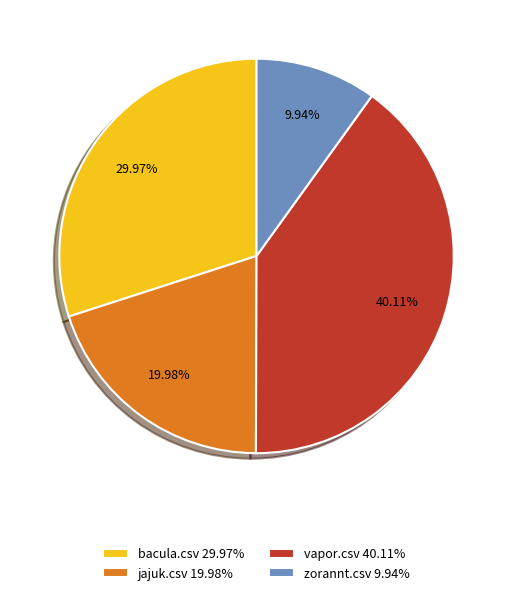

What percentage is the jajuk.csv slice, to the nearest percent?

20%